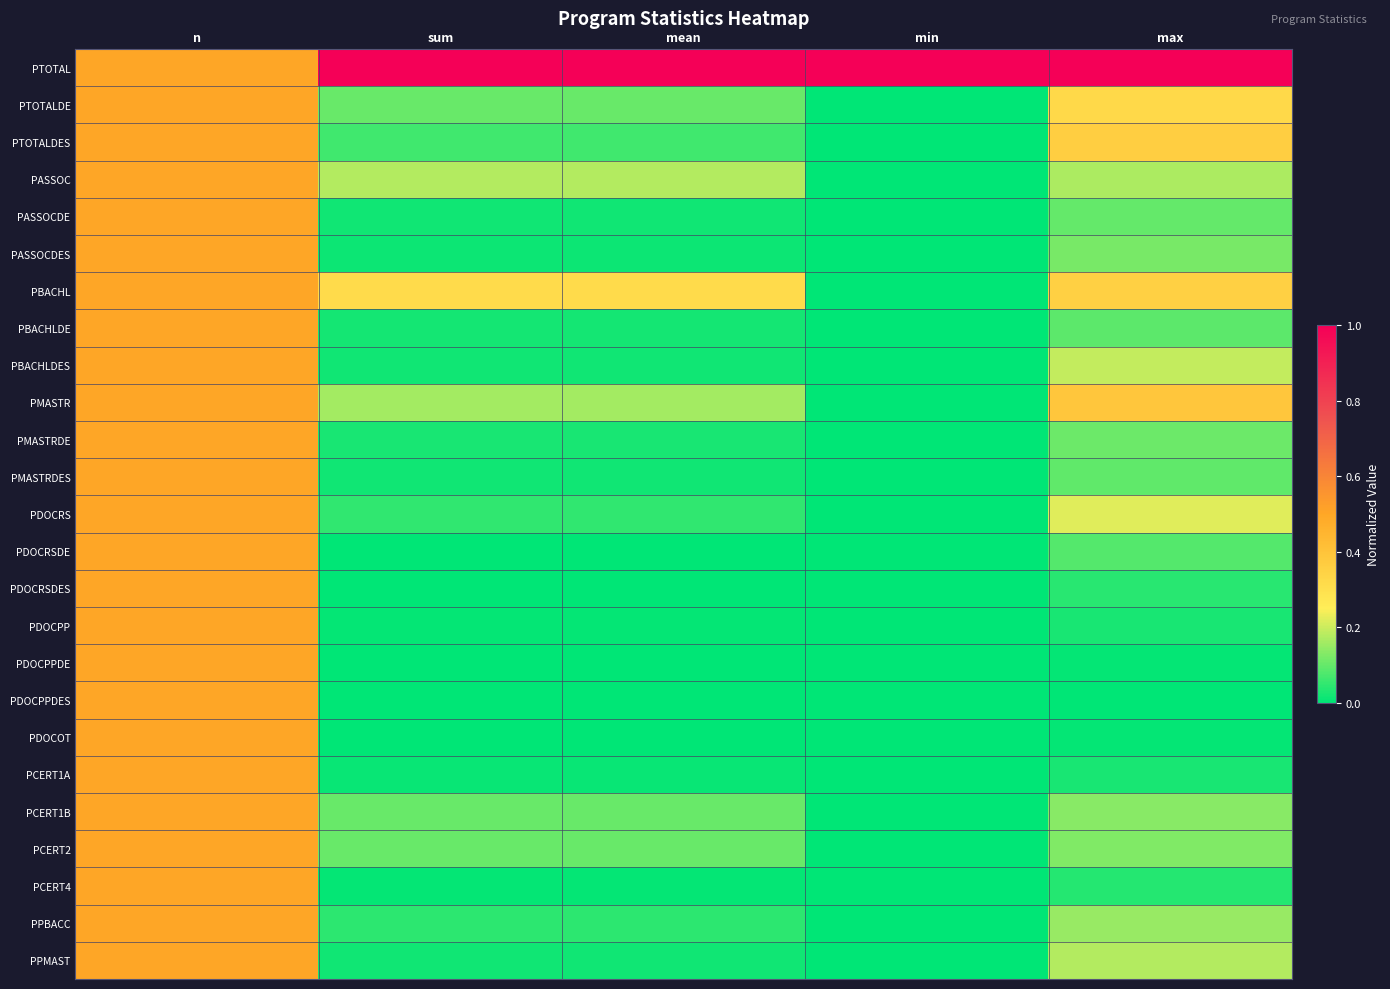

Which series has the largest total across all categories?

PTOTAL